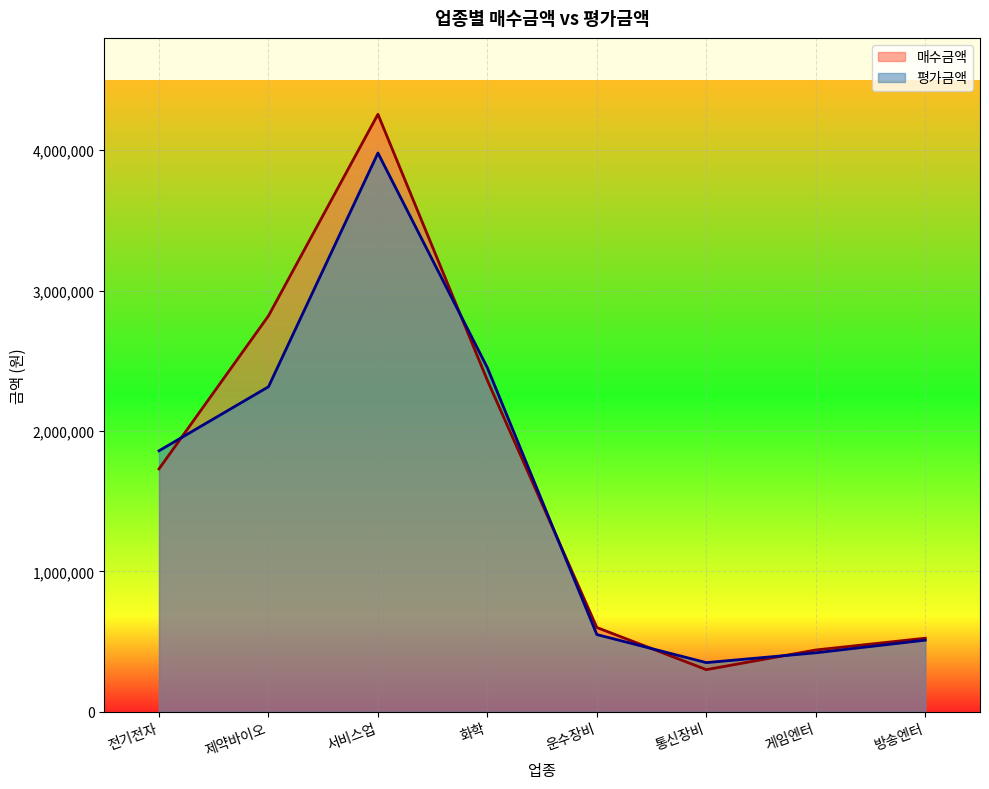

Does the chart display data point markers on the line(s)?

No